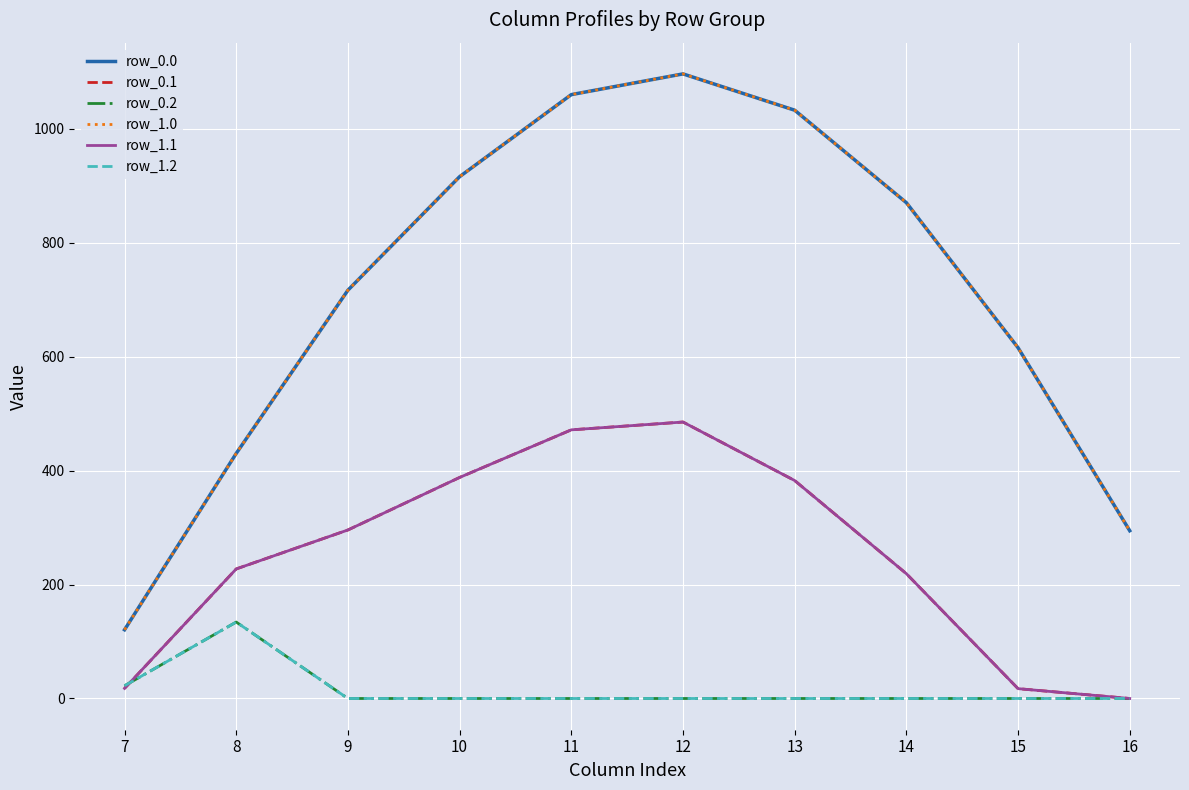

True or false: row_1.1 and row_0.1 intersect in this chart.

False